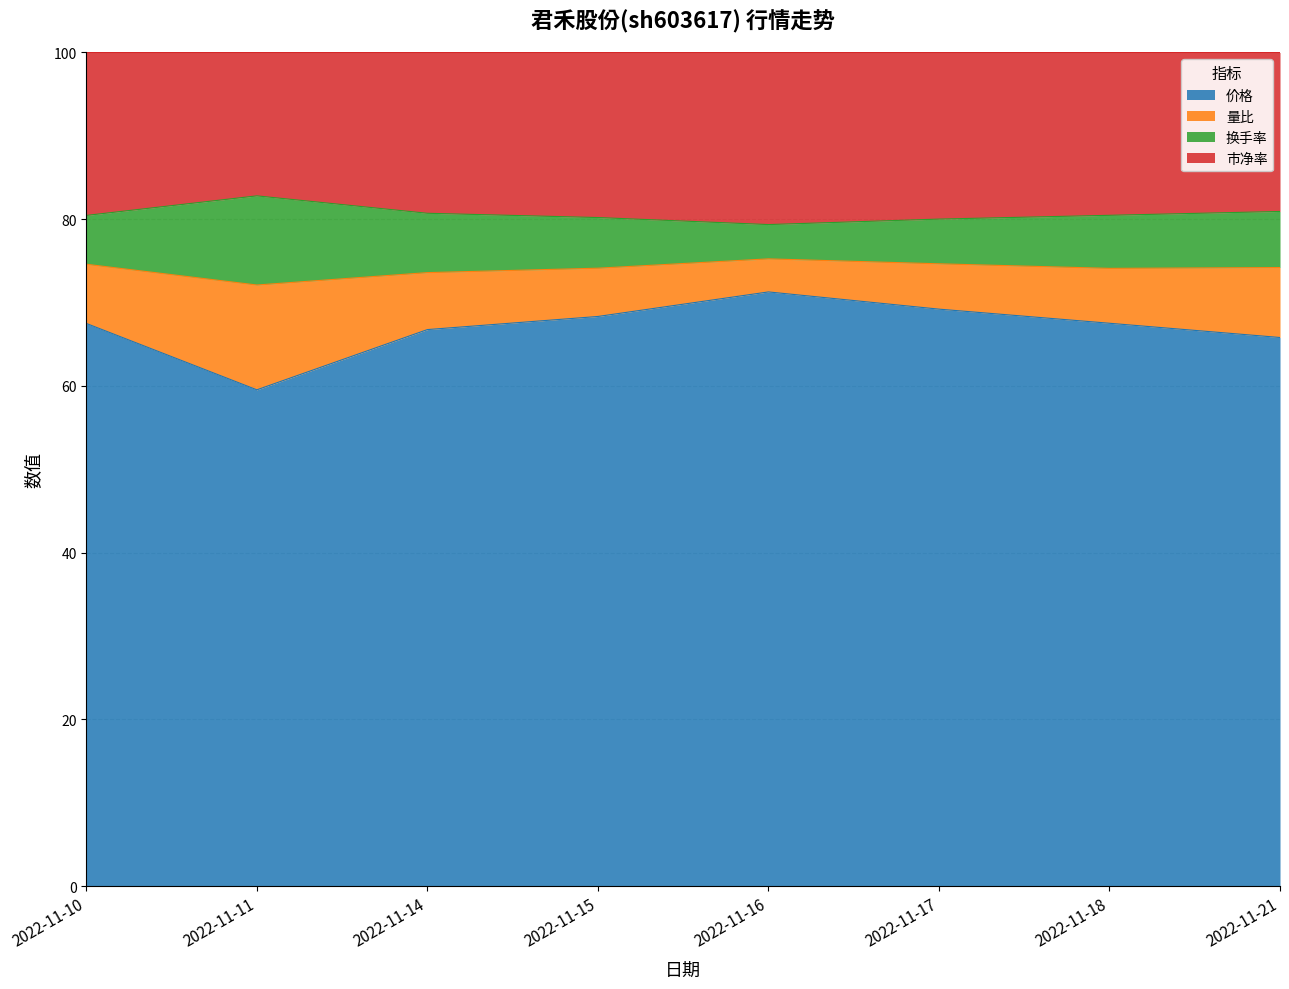

What is the total value across all series at 2022-11-16?

100.0